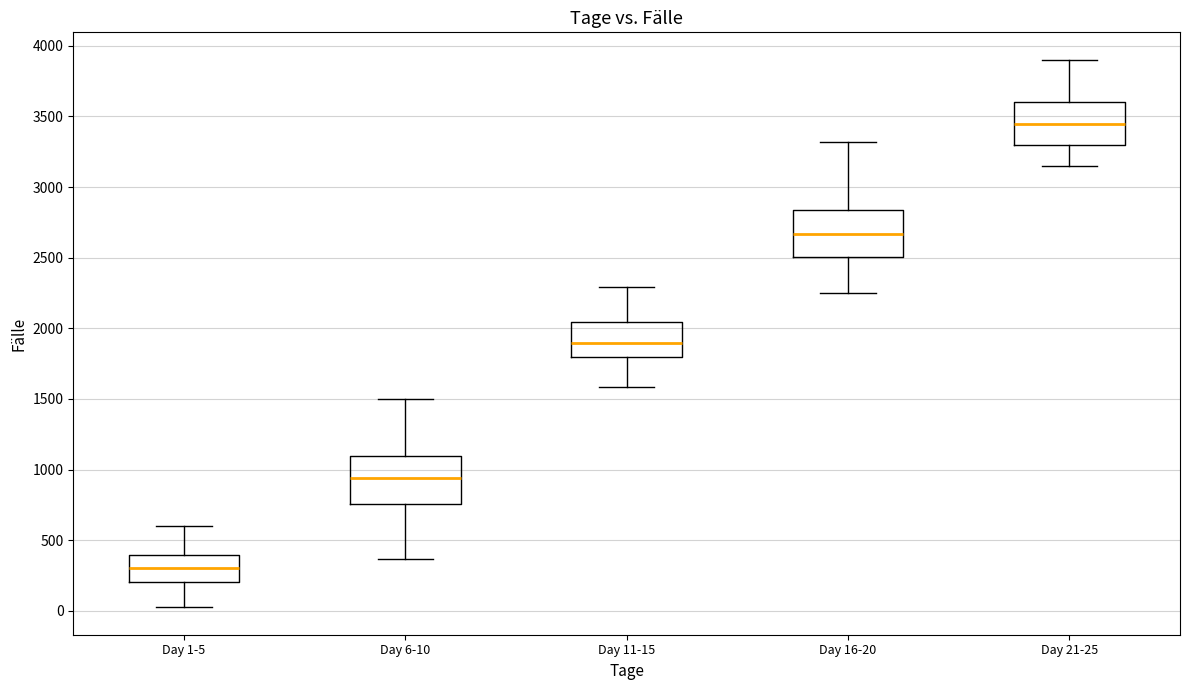

Reading left to right, read every box against the y-axis: the position of its median line, the range the box covers, and the ends of its whiskers. The values are not printed on the chart, so give them approximately, as read against the axis.

Day 1-5: median 300, box 200 to 400, whiskers 0 to 600
Day 6-10: median 950, box 750 to 1100, whiskers 350 to 1500
Day 11-15: median 1900, box 1800 to 2050, whiskers 1600 to 2300
Day 16-20: median 2650, box 2500 to 2850, whiskers 2250 to 3300
Day 21-25: median 3450, box 3300 to 3600, whiskers 3150 to 3900